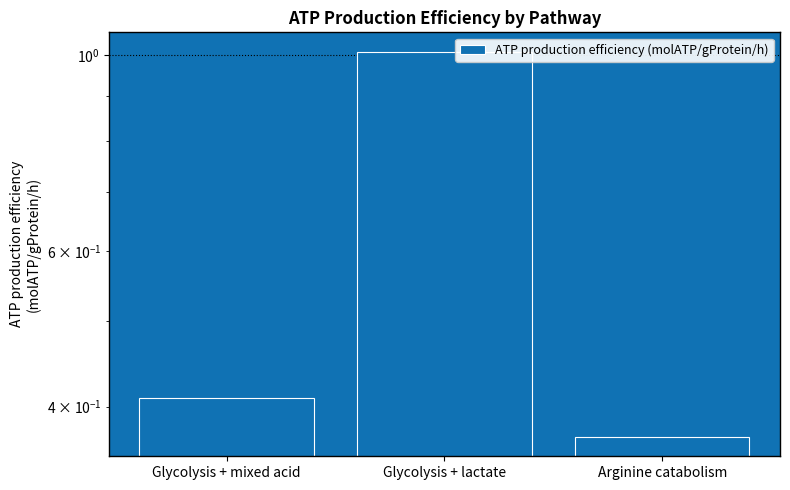

What is the difference between the values at Glycolysis + lactate and Glycolysis + mixed acid?

0.6